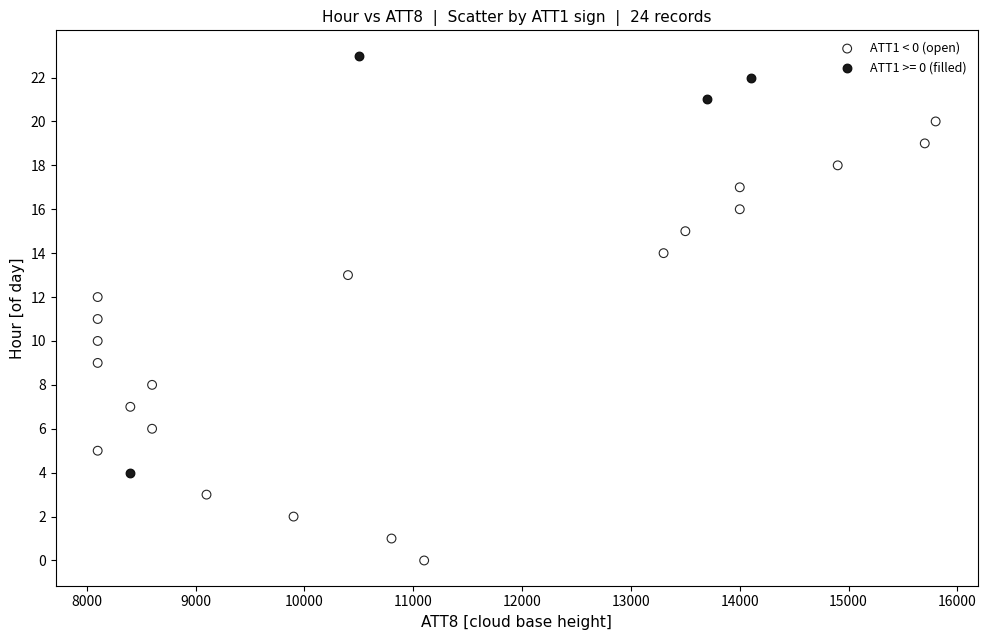

Which series reaches the maximum Y coordinate?

ATT1 >= 0 (filled)